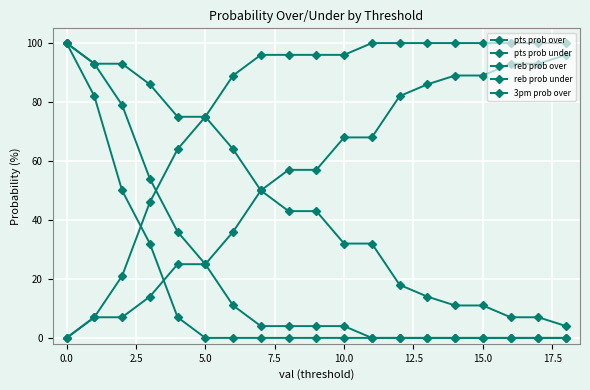

True or false: pts prob over and 3pm prob over intersect in this chart.

False